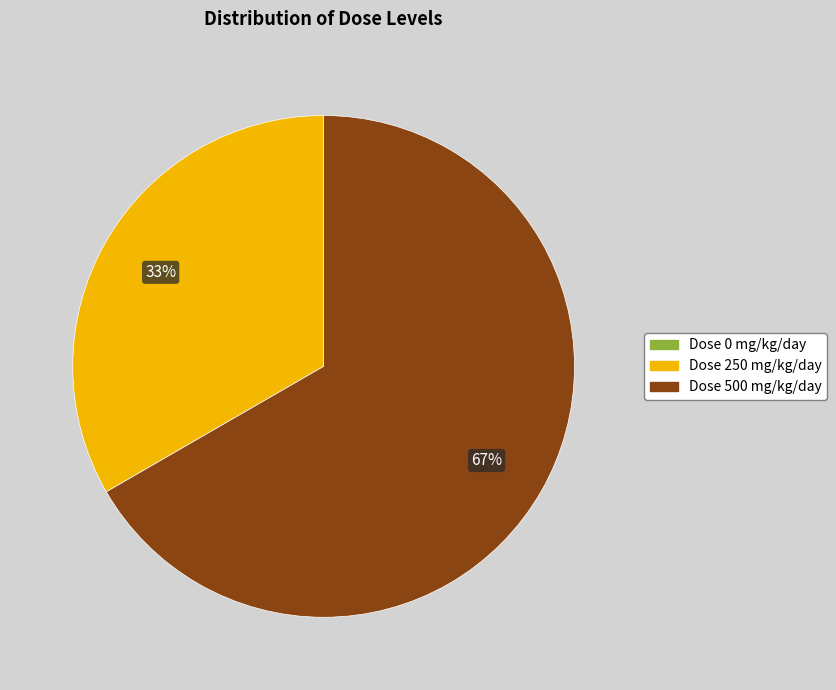

To the nearest percent, what is the difference between the largest and smallest slice percentages?

67%